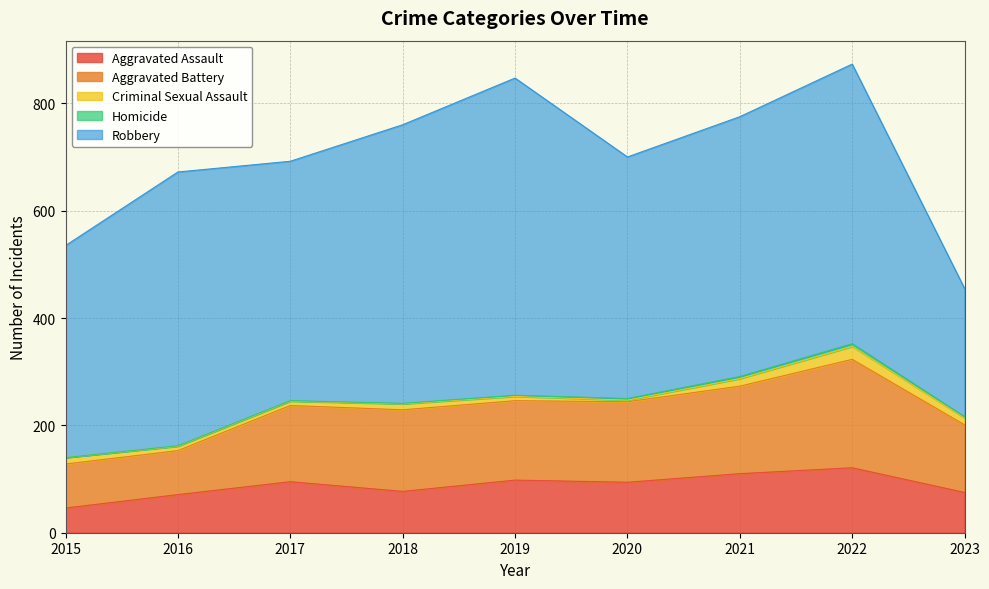

True or false: Aggravated Assault and Homicide intersect in this chart.

False